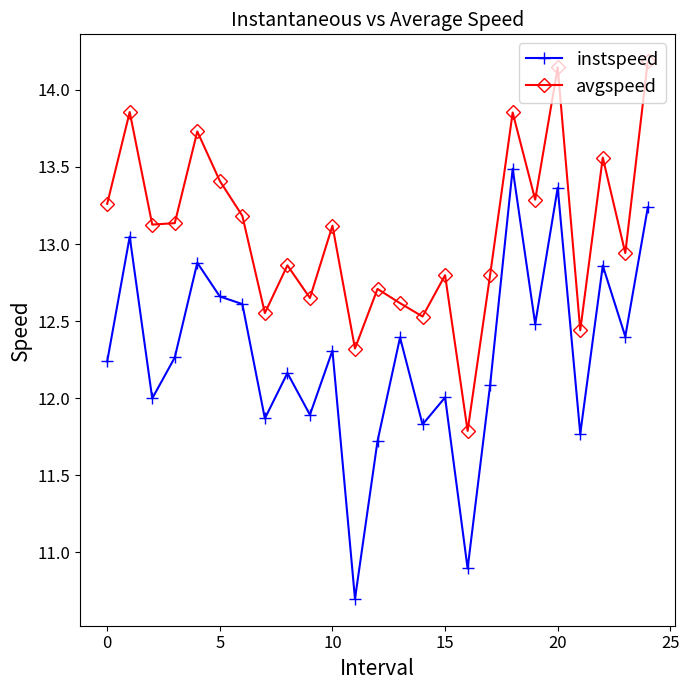

True or false: avgspeed has more than 1 interior local peaks.

True